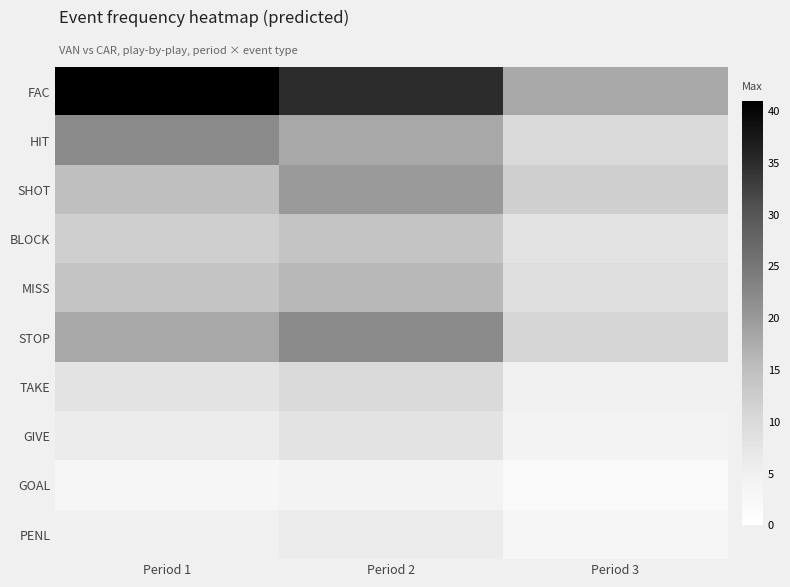

How many categories are shown in the chart?

3